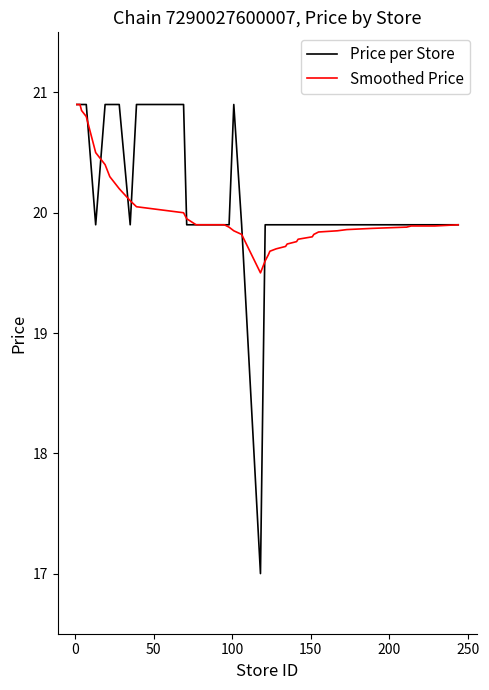

What is the smallest value displayed?

17.0